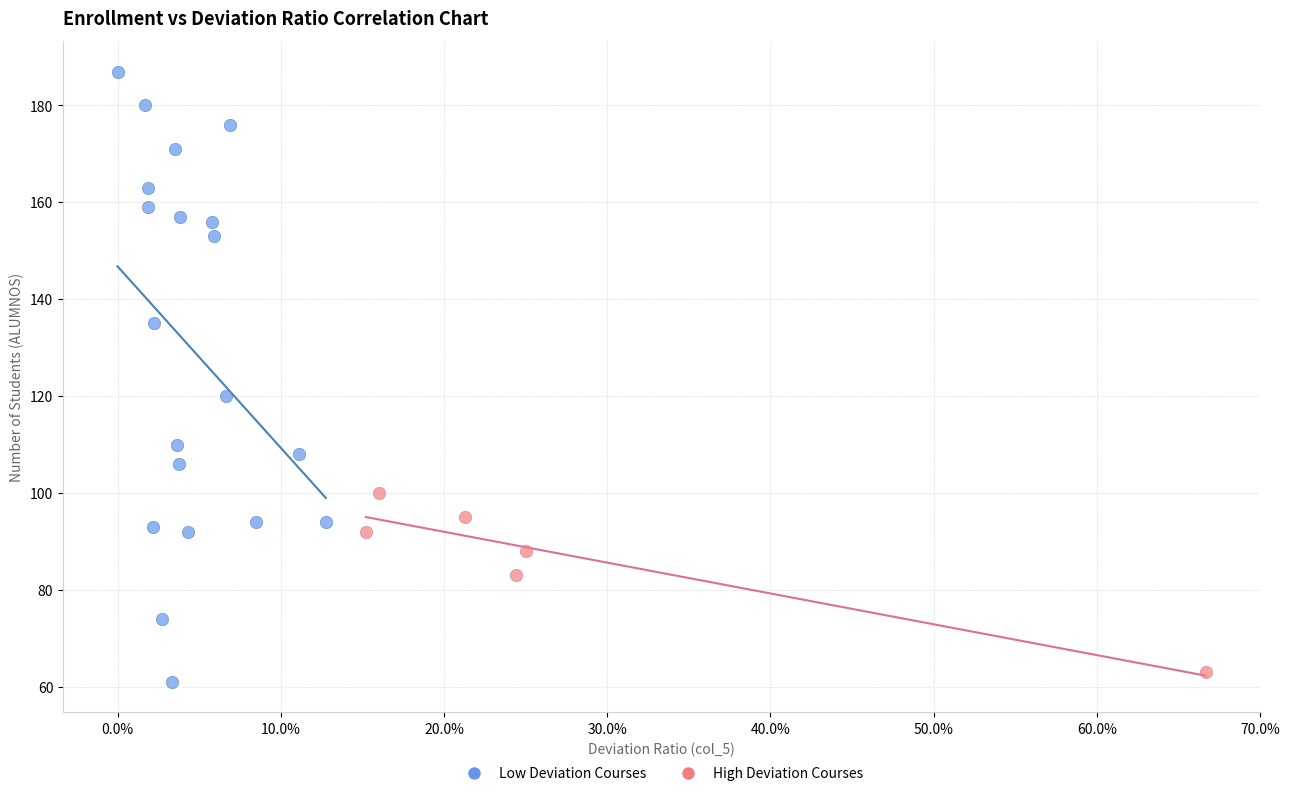

Which series contains the lowest Y value?

Low Deviation Courses